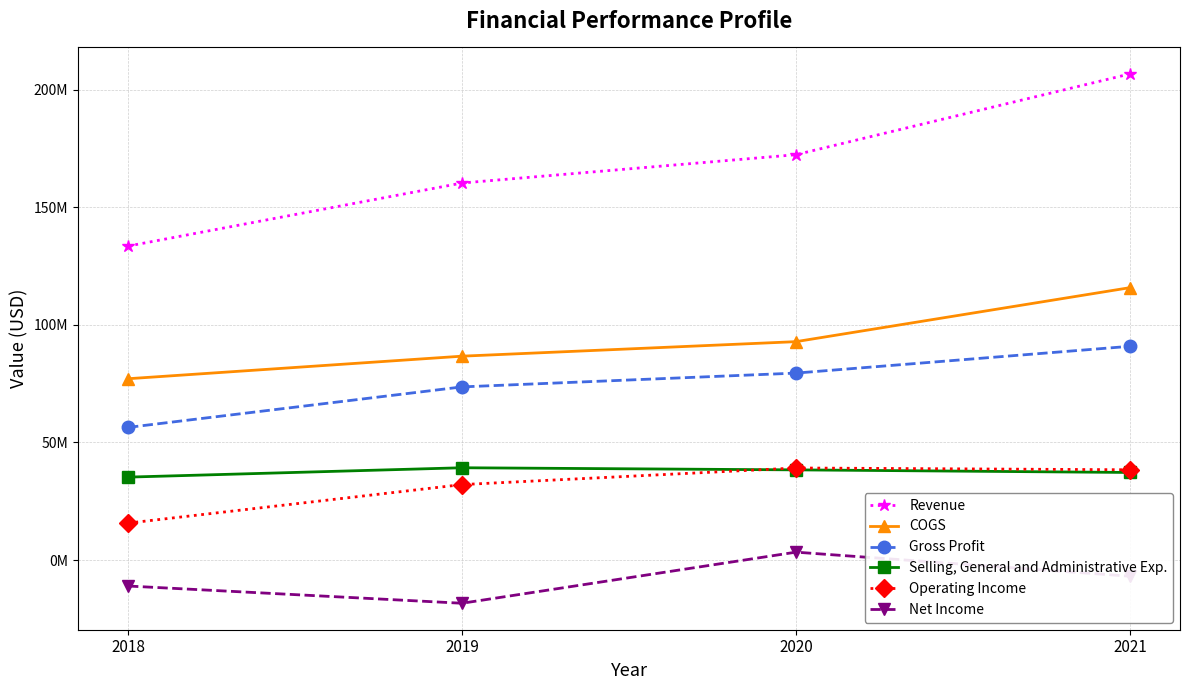

What are all the series names shown in the legend?

Revenue, COGS, Gross Profit, Selling, General and Administrative Exp., Operating Income, Net Income